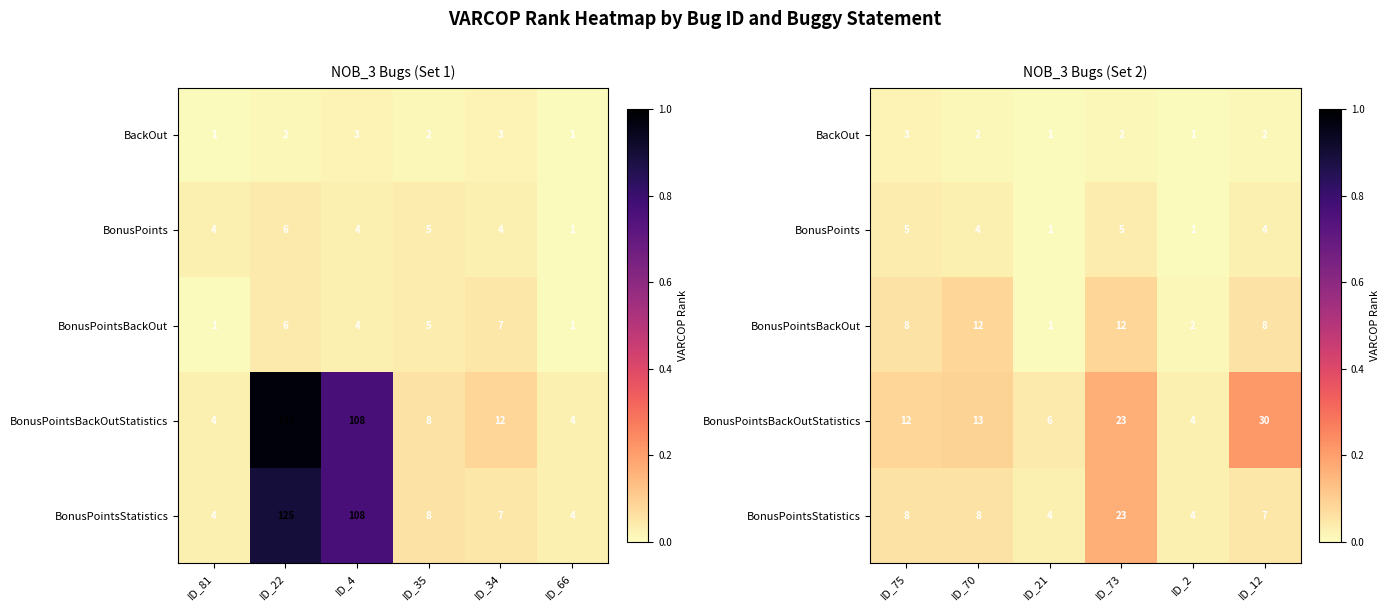

How many data points does each series have?

6